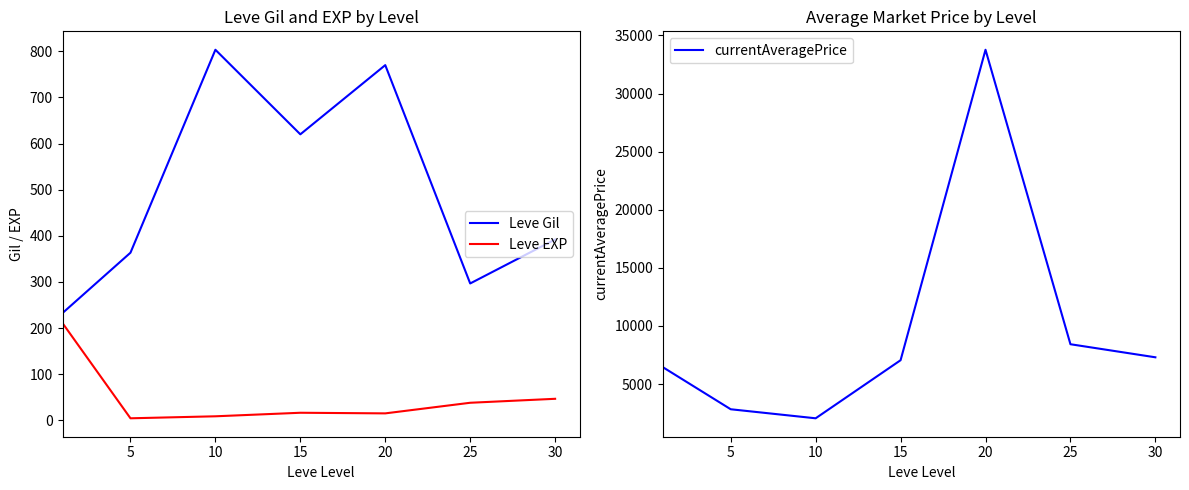

Which series changed the most between 5 and 25?

currentAveragePrice